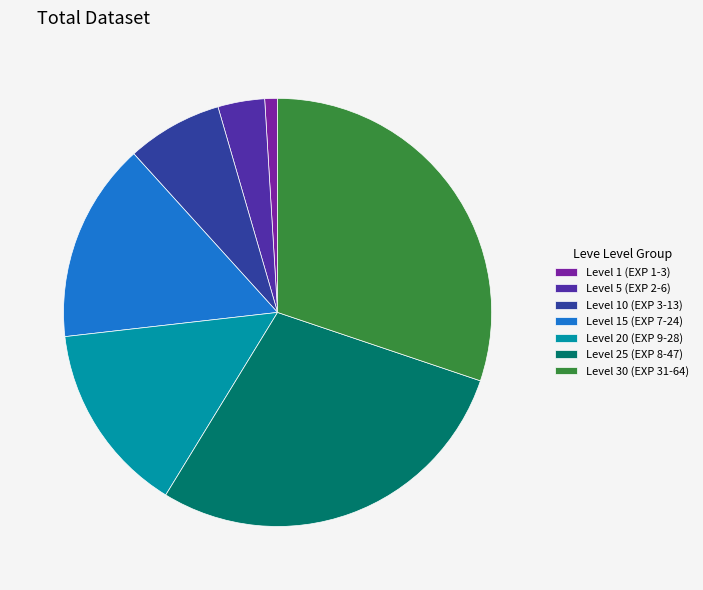

Does any single category account for the majority?

No